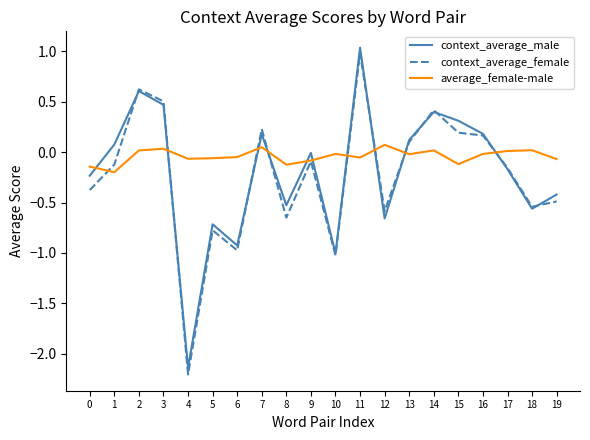

Which series ends up on top after the final intersection of average_female-male and context_average_male?

average_female-male